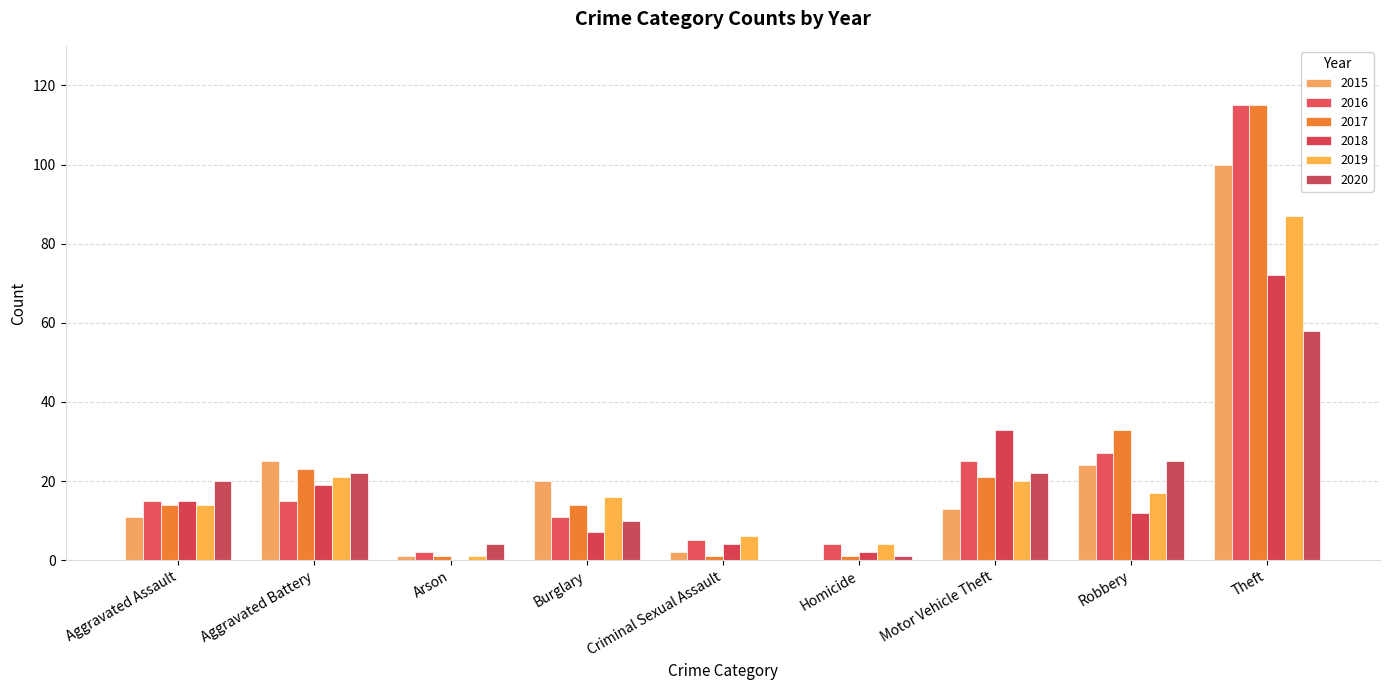

What is the difference between the maximum and minimum values in the 2018 series?

72